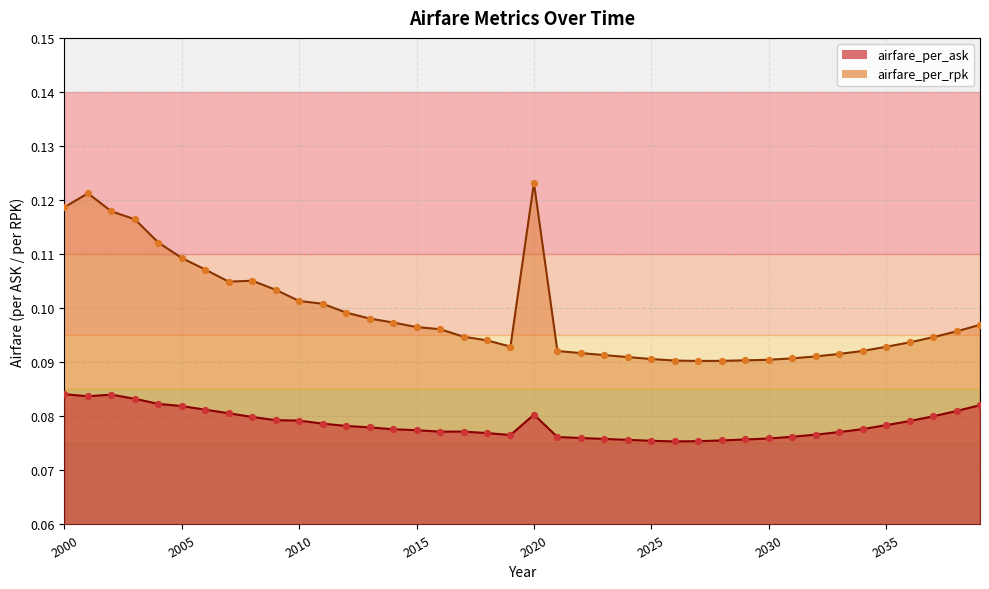

Which series contains the lowest Y value?

airfare_per_ask